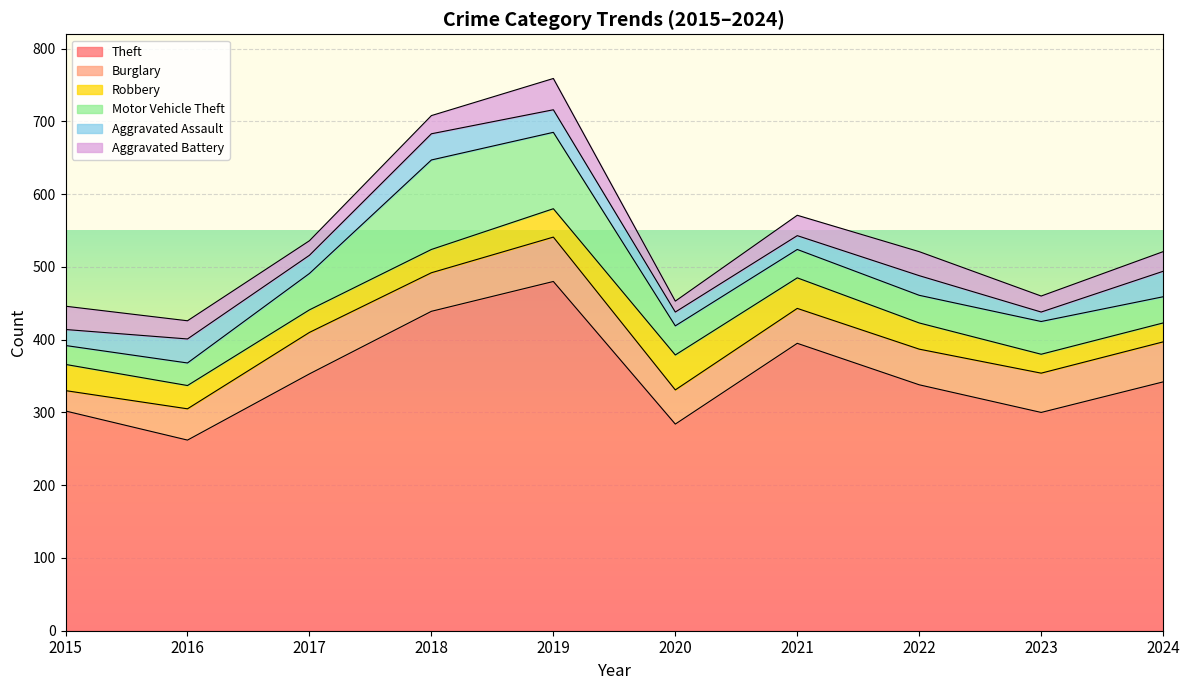

At which category does Motor Vehicle Theft reach its first local peak?

2018